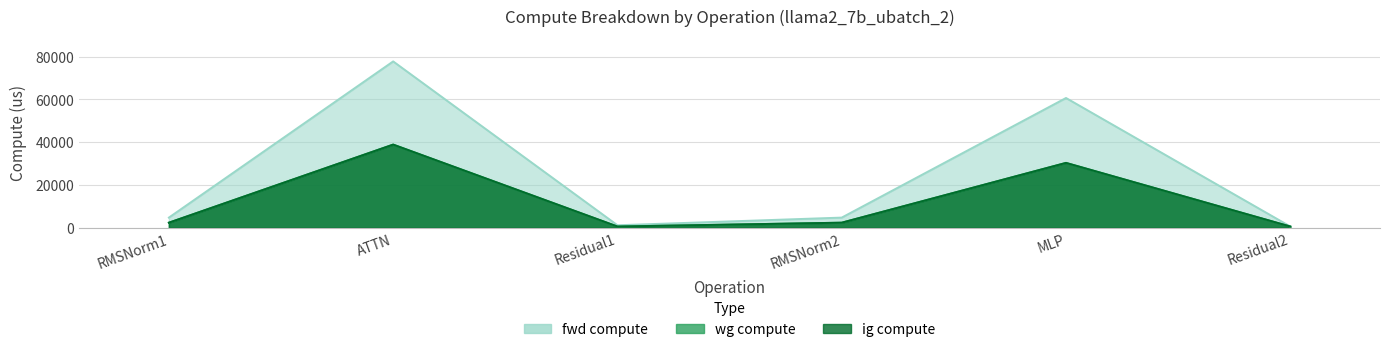

The value of ig compute at Residual2 is 590.0. True or false?

True